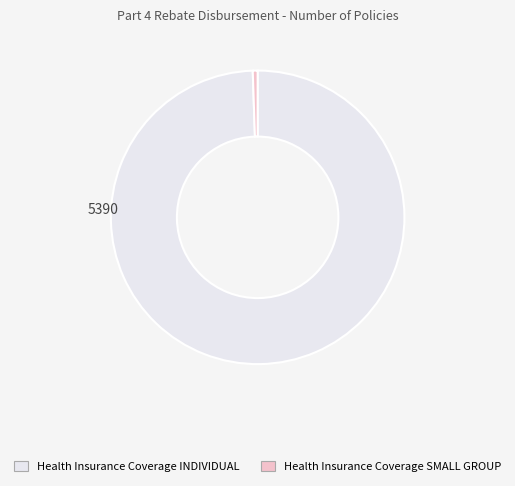

Is there a majority slice in this chart?

Yes